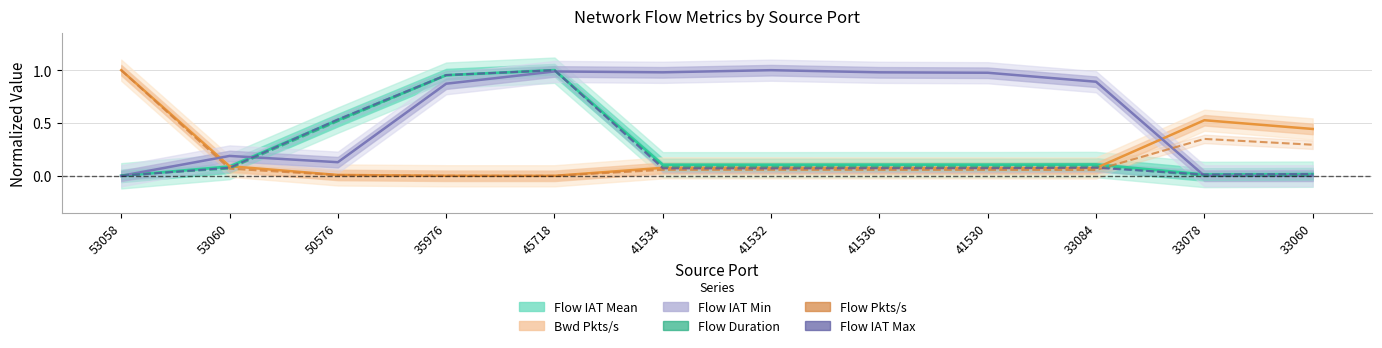

How many lines are shown in the chart?

6